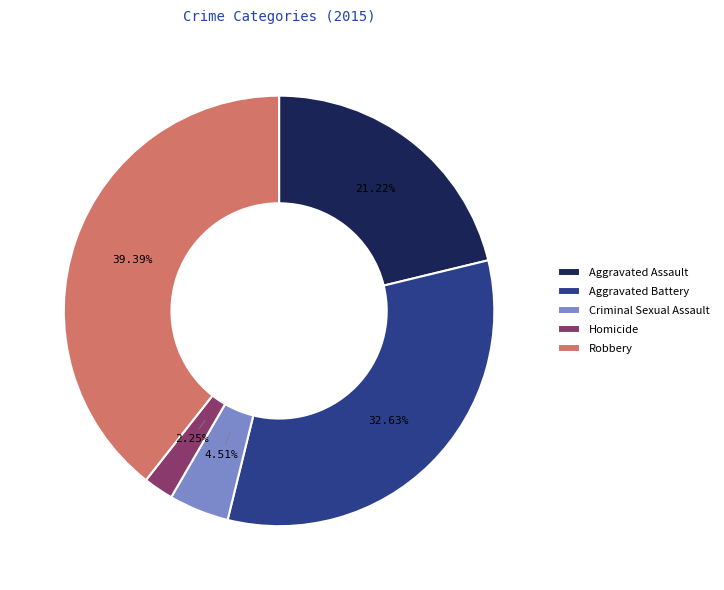

Does any single category account for the majority?

No